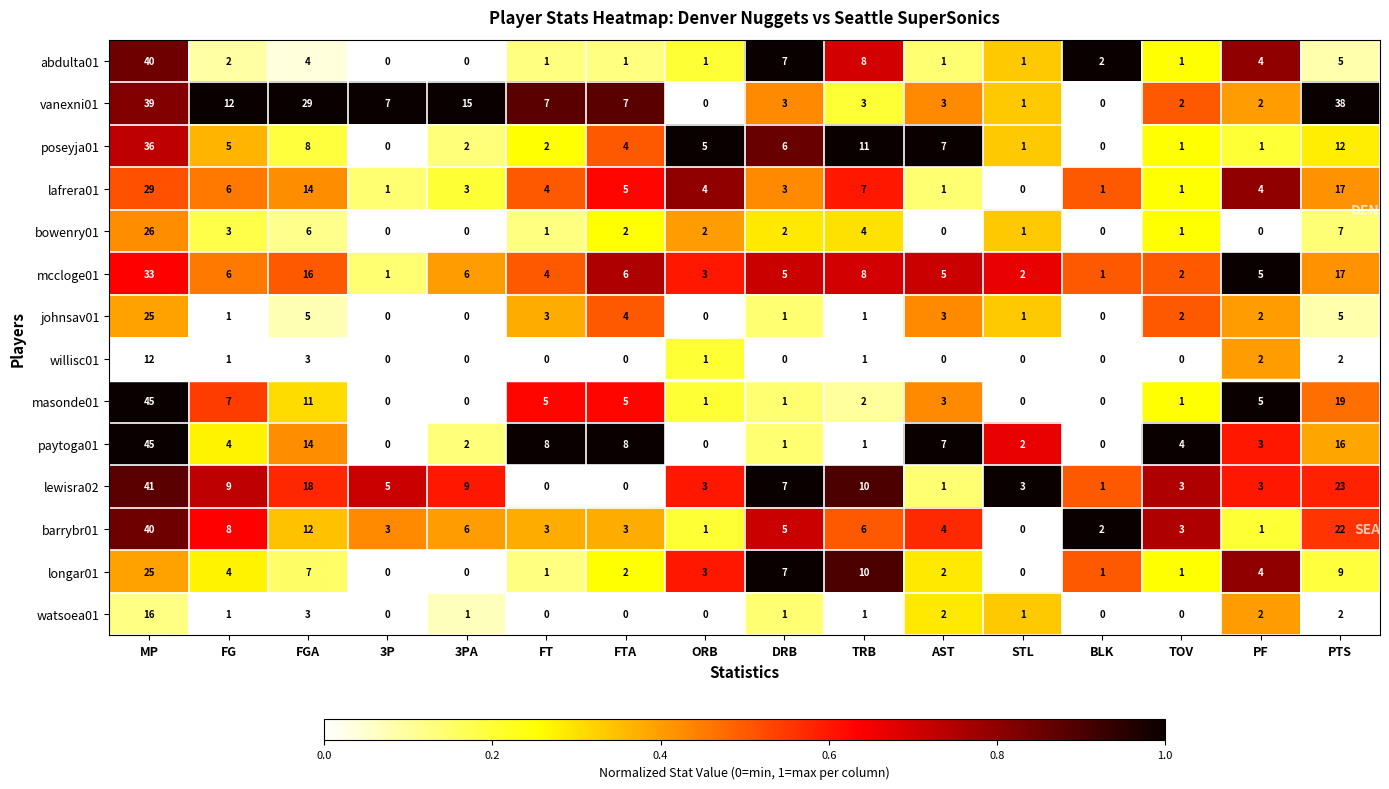

Which series changed the most between TOV and PF?

masonde01